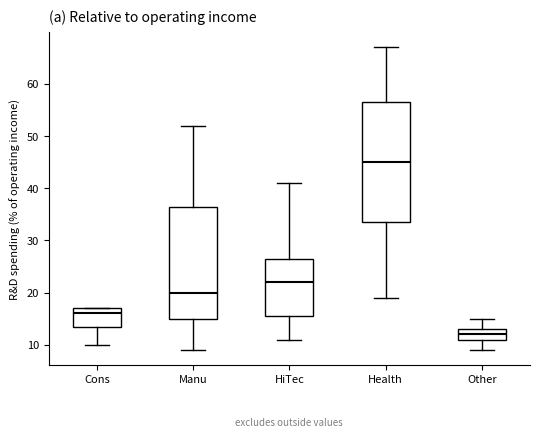

Which box's median line is the highest?

Health